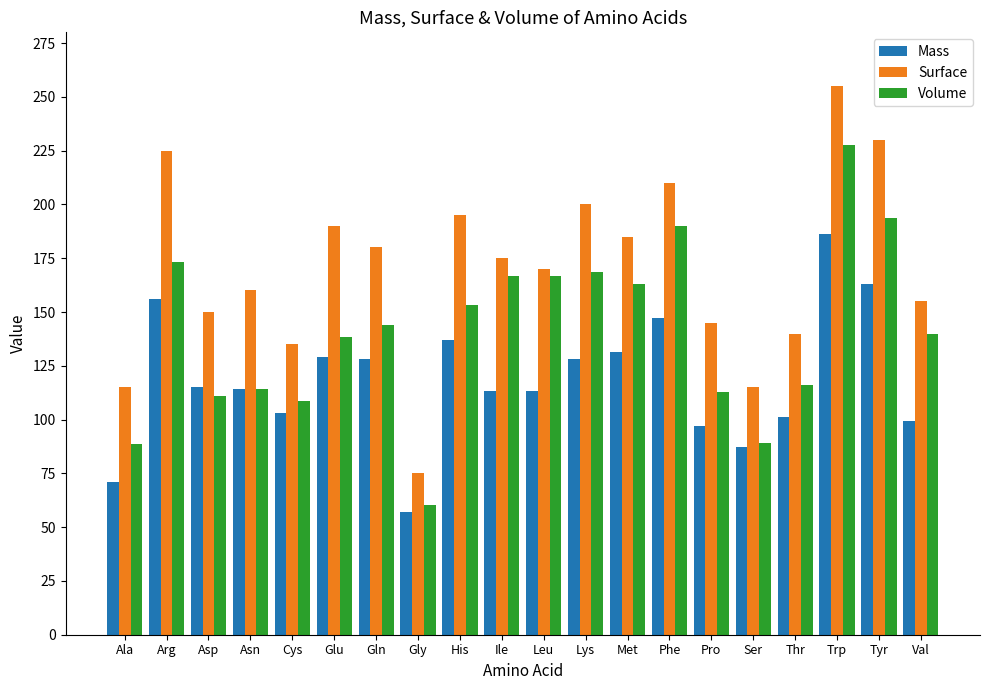

At which label does Mass reach its minimum?

Gly